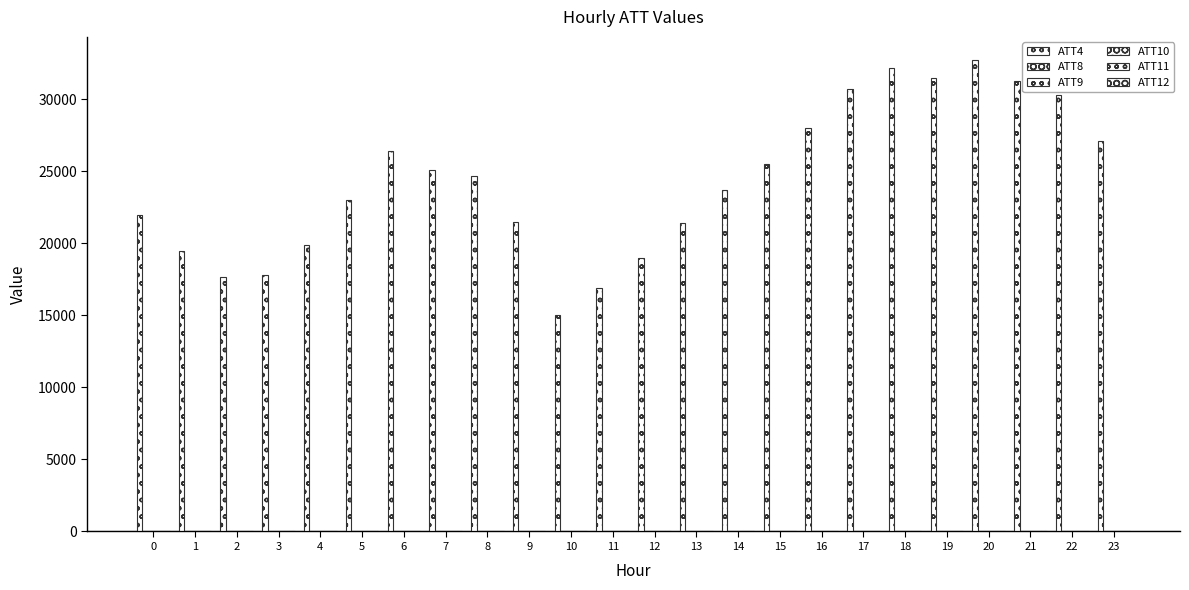

How many categories are shown in the chart?

24